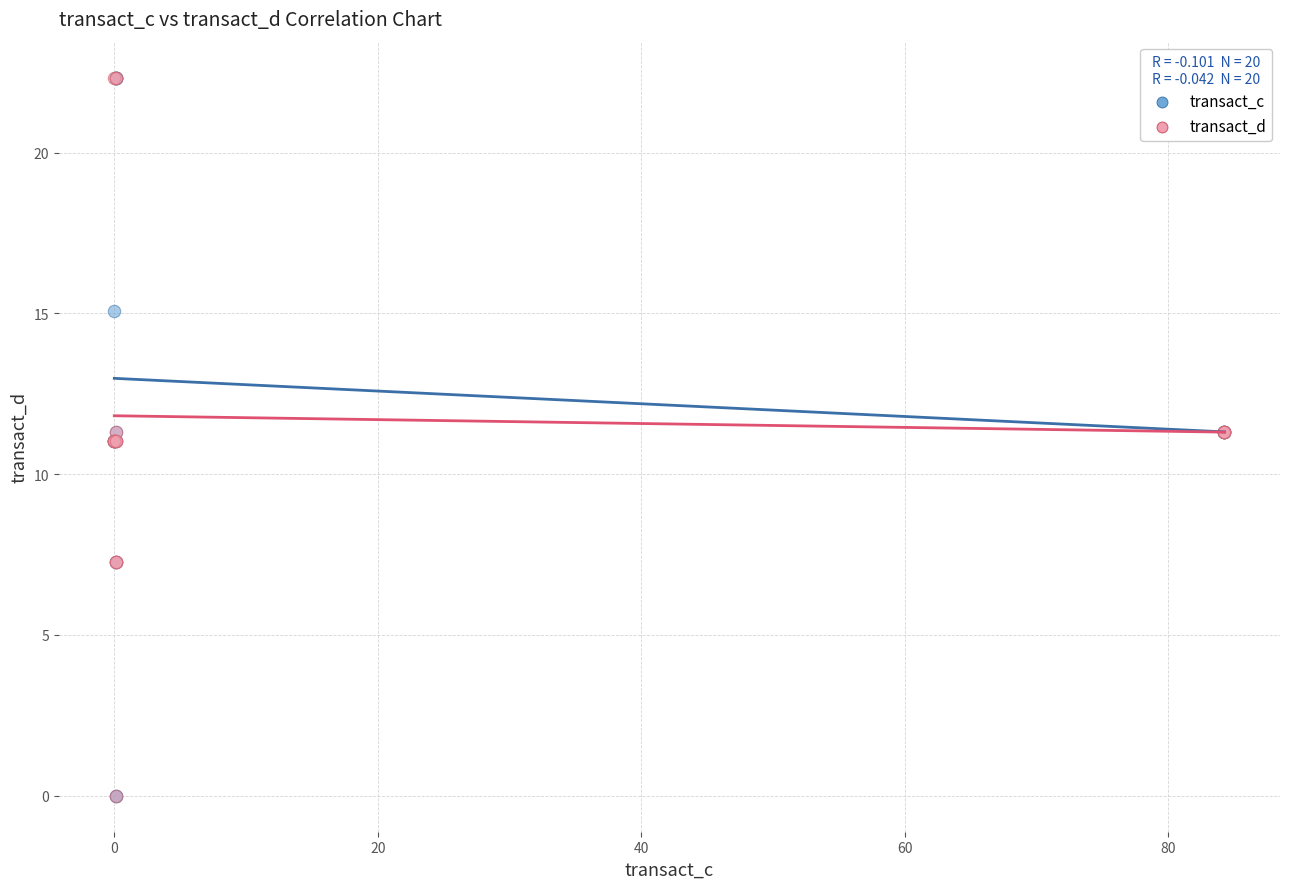

What are all the series names shown in the legend?

transact_c, transact_d